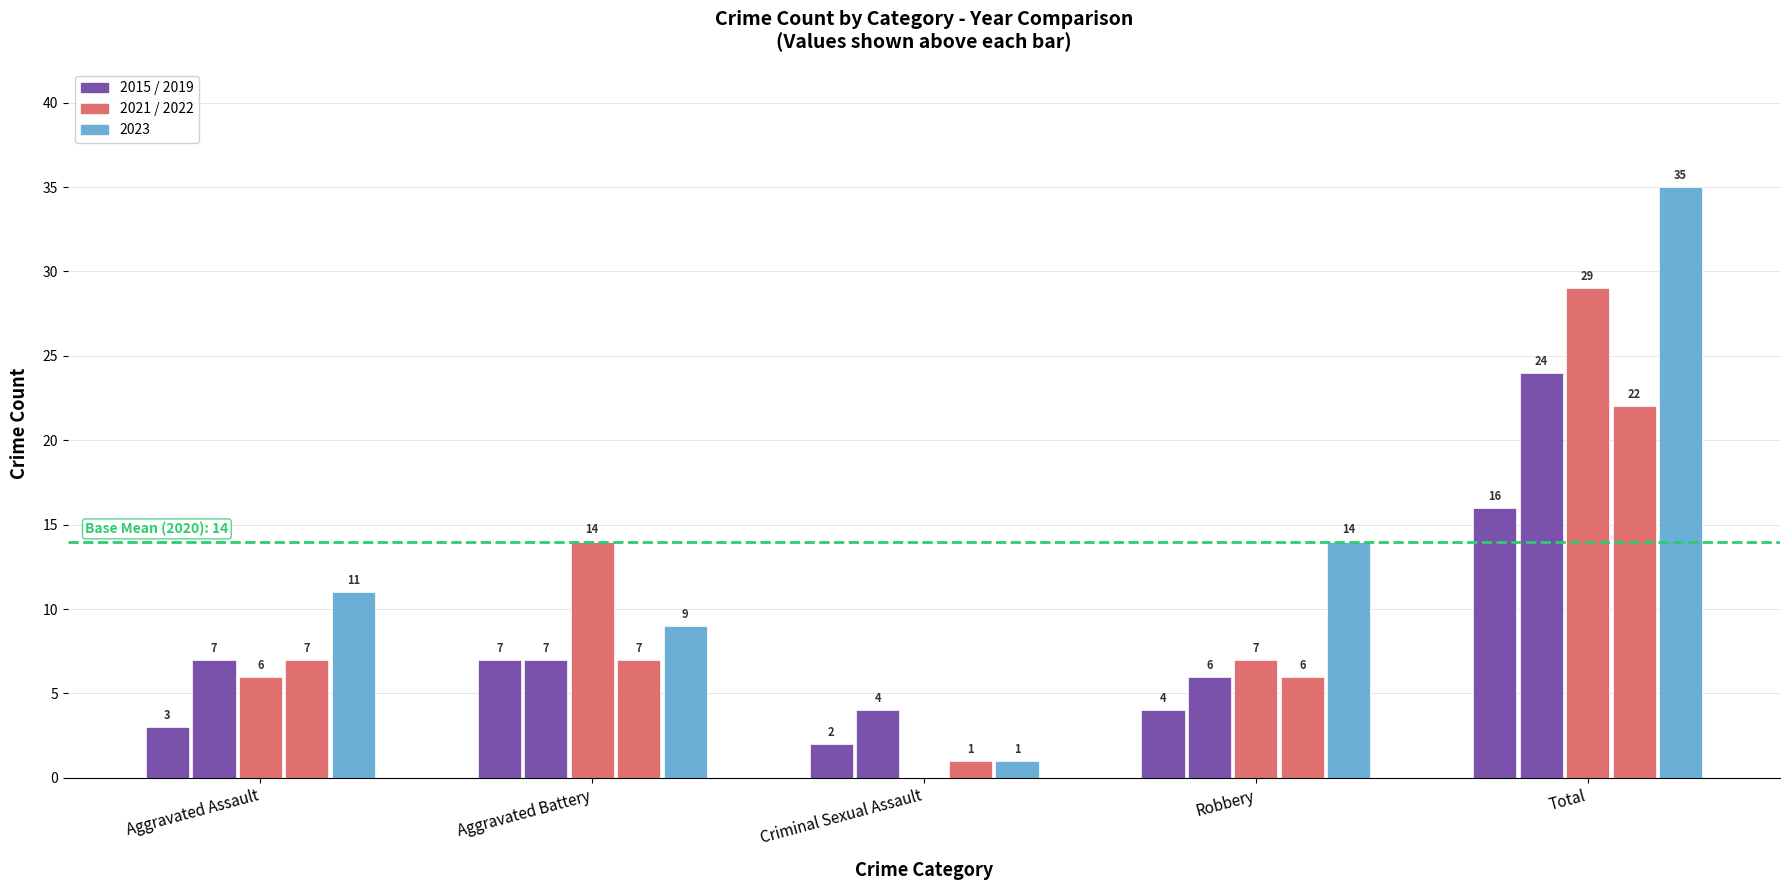

What position from the right is Robbery?

2